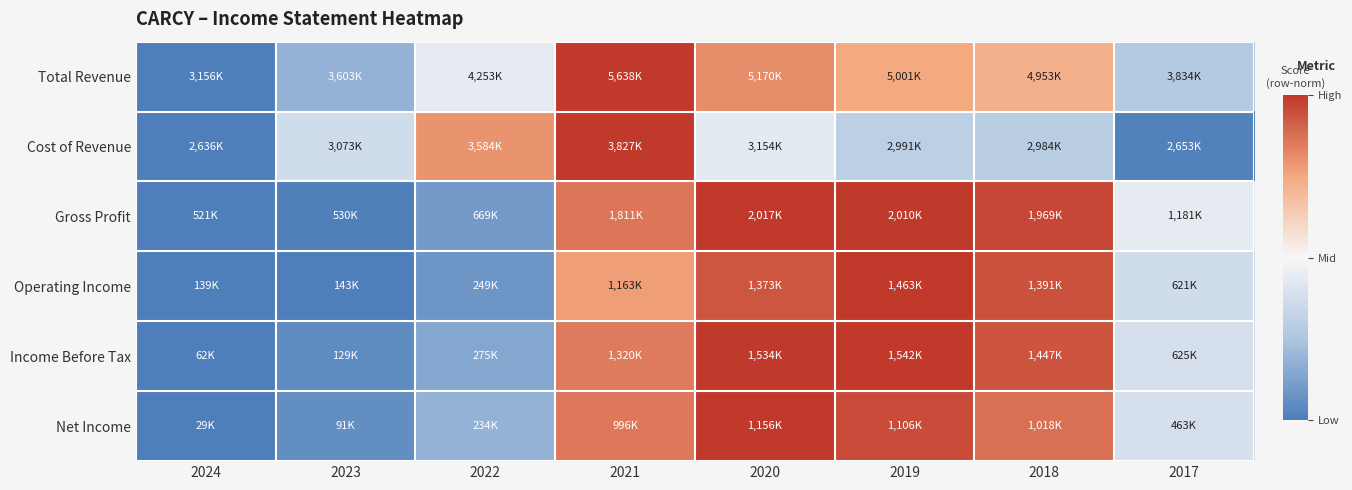

Reading right to left, transcribe all the data shown in this chart.

Total Revenue: 2017=0.3	2018=0.7	2019=0.7	2020=0.8	2021=1.0	2022=0.4	2023=0.2	2024=0.0
Cost of Revenue: 2017=0.0	2018=0.3	2019=0.3	2020=0.4	2021=1.0	2022=0.8	2023=0.4	2024=0.0
Gross Profit: 2017=0.4	2018=1.0	2019=1.0	2020=1.0	2021=0.9	2022=0.1	2023=0.0	2024=0.0
Operating Income: 2017=0.4	2018=0.9	2019=1.0	2020=0.9	2021=0.8	2022=0.1	2023=0.0	2024=0.0
Income Before Tax: 2017=0.4	2018=0.9	2019=1.0	2020=1.0	2021=0.9	2022=0.1	2023=0.0	2024=0.0
Net Income: 2017=0.4	2018=0.9	2019=1.0	2020=1.0	2021=0.9	2022=0.2	2023=0.1	2024=0.0